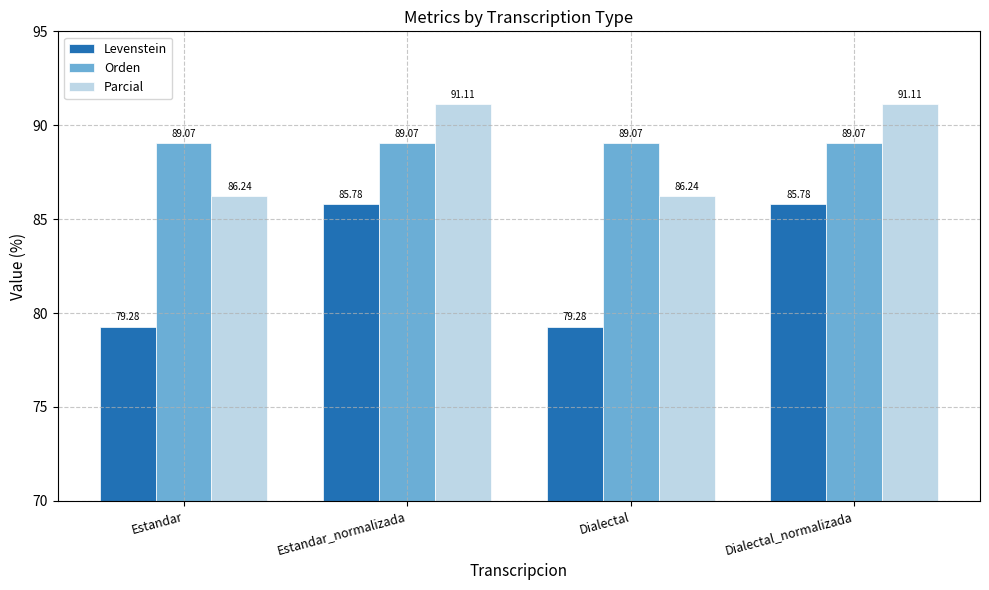

Is the value of Parcial at Dialectal_normalizada greater than the value of Orden at Estandar?

Yes